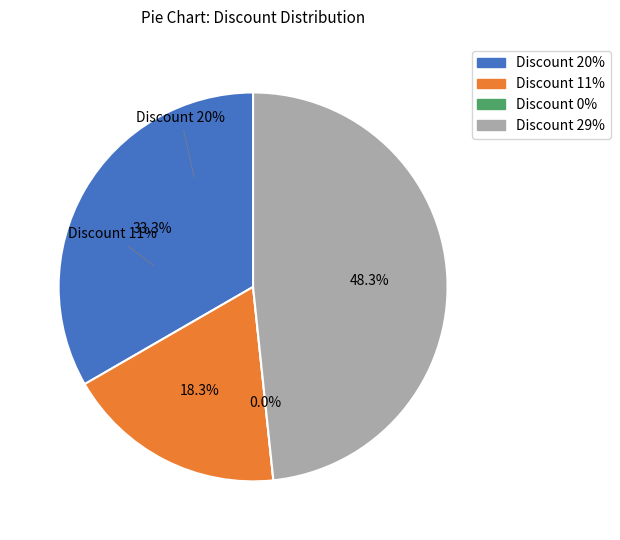

Does any single category account for the majority?

No